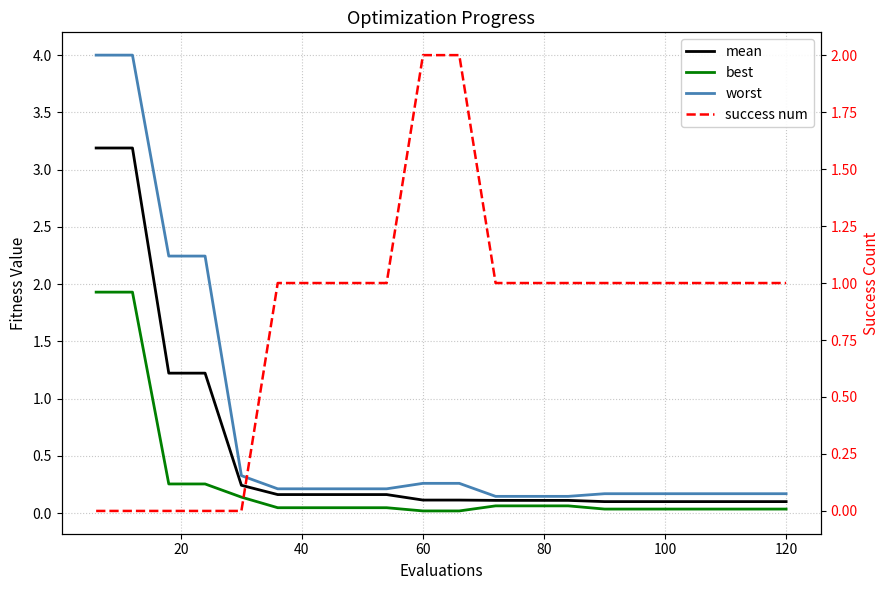

How many data points in success num are less than 1?

5